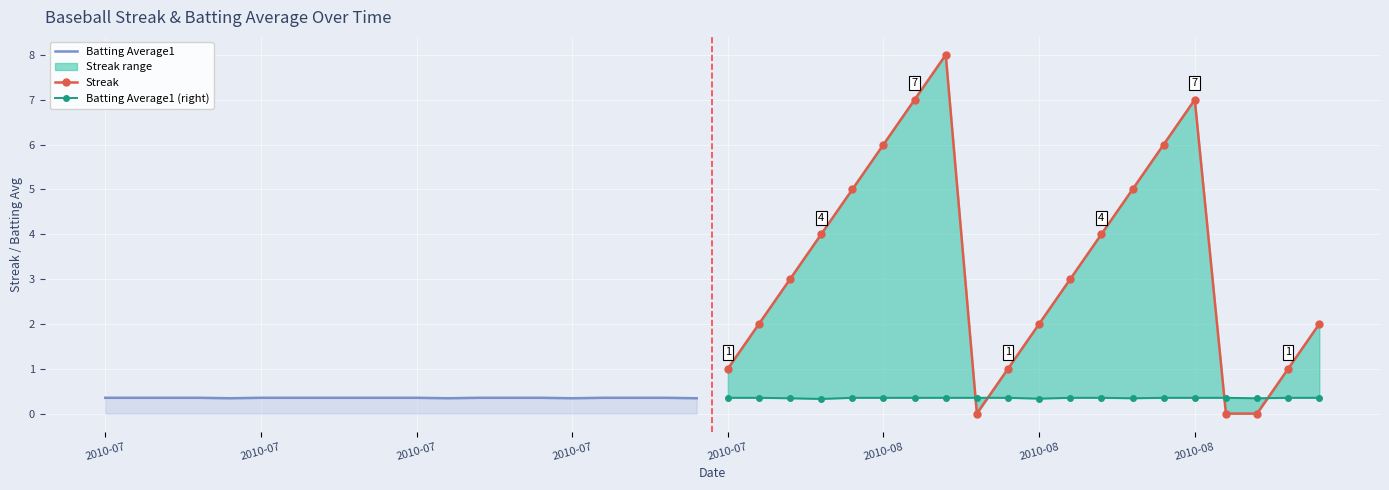

How many interior local valleys does the Streak series have?

1